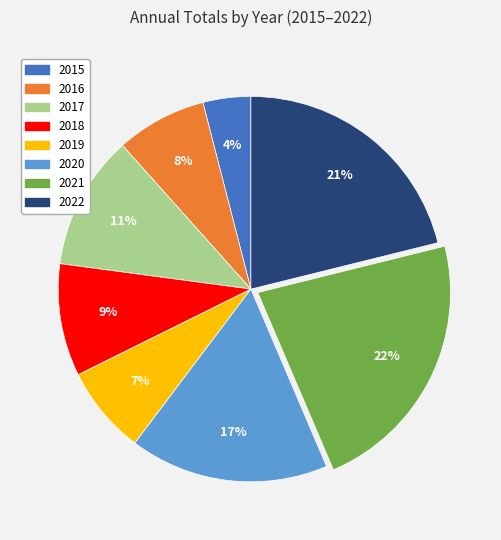

Is there a majority slice in this chart?

No